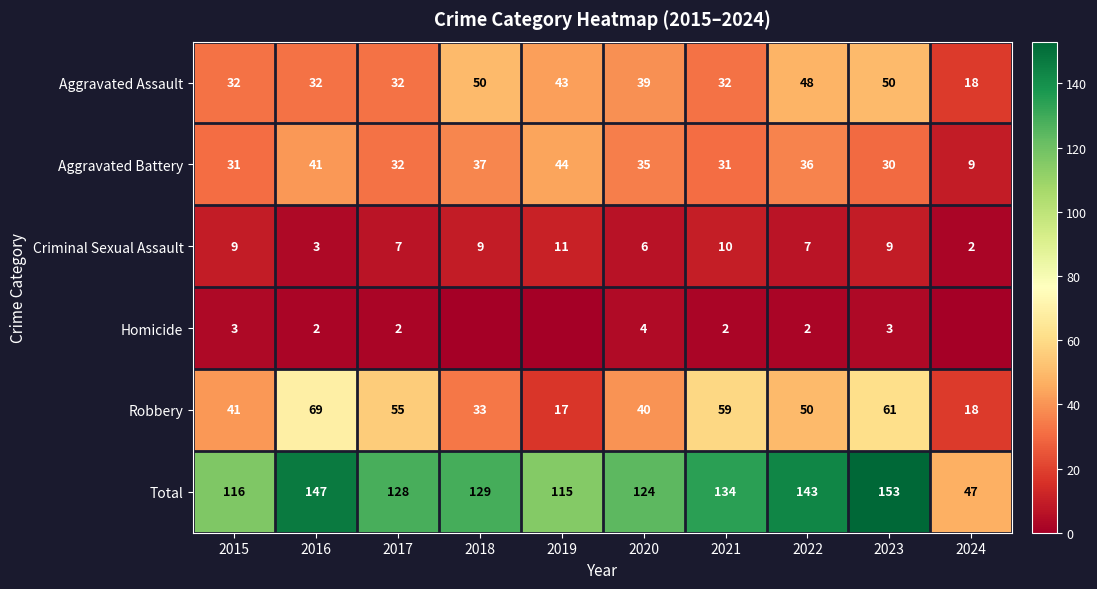

True or false: Total has a value of 32 at 2024.

False